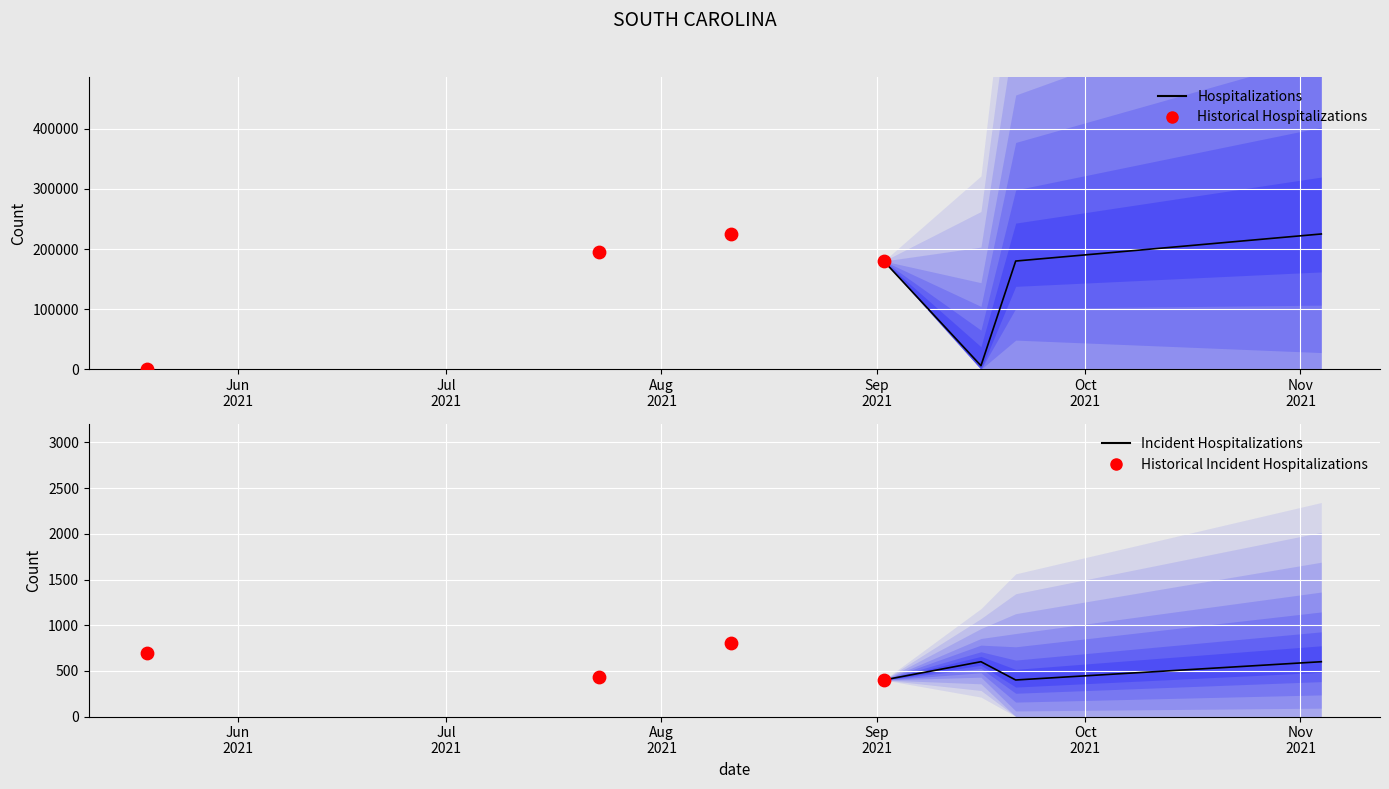

What are all the series names shown in the legend?

Hospitalizations, Historical Hospitalizations, Incident Hospitalizations, Historical Incident Hospitalizations